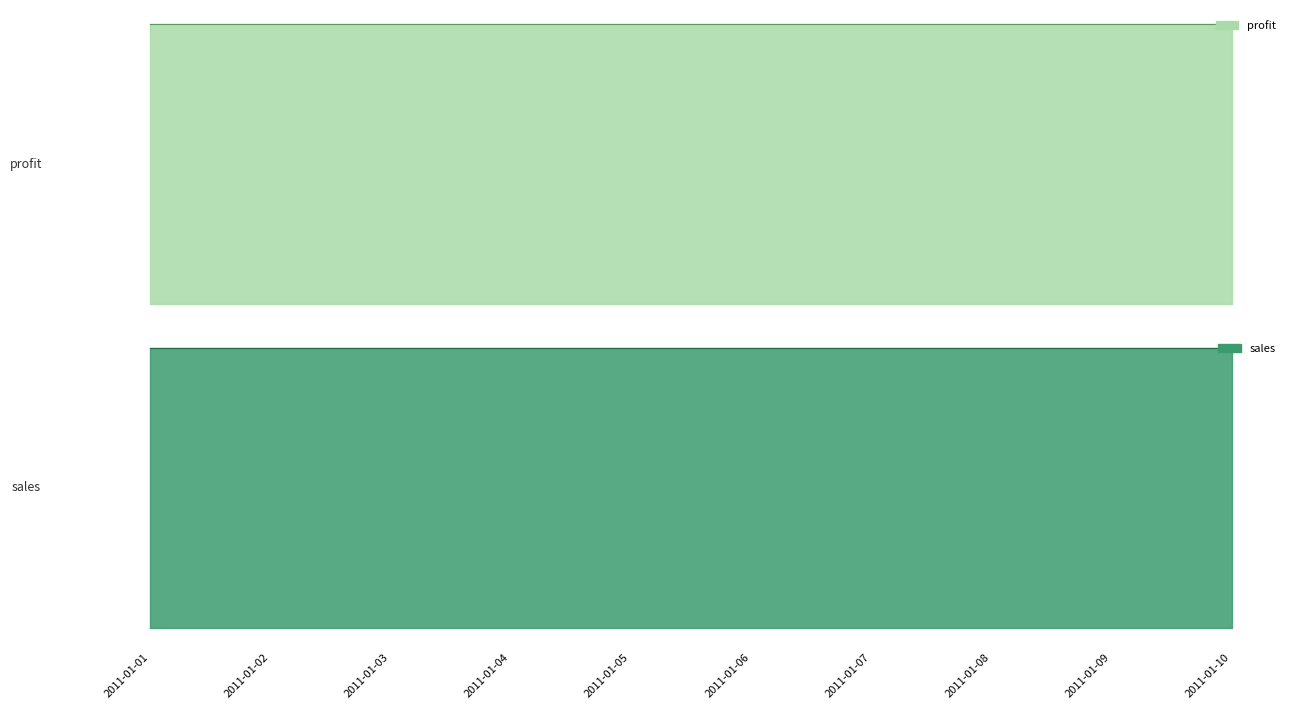

Which series has the largest total across all categories?

sales